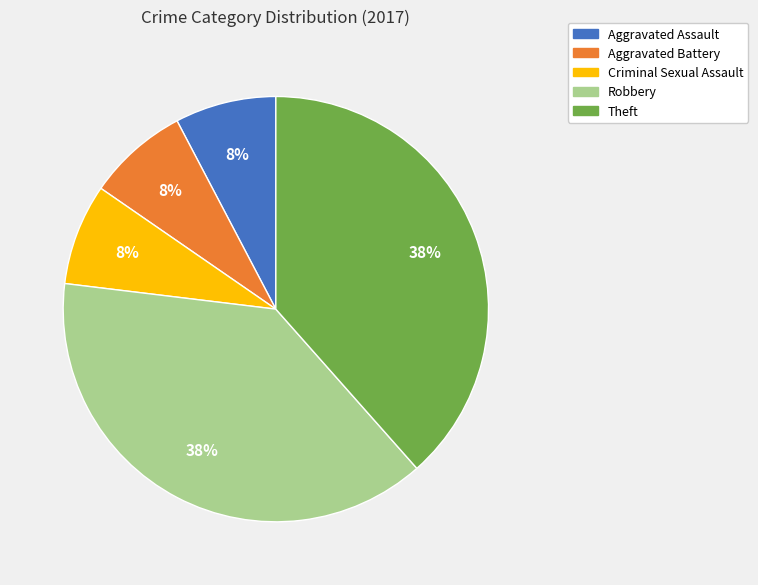

To the nearest percent, what is the average slice percentage?

20%